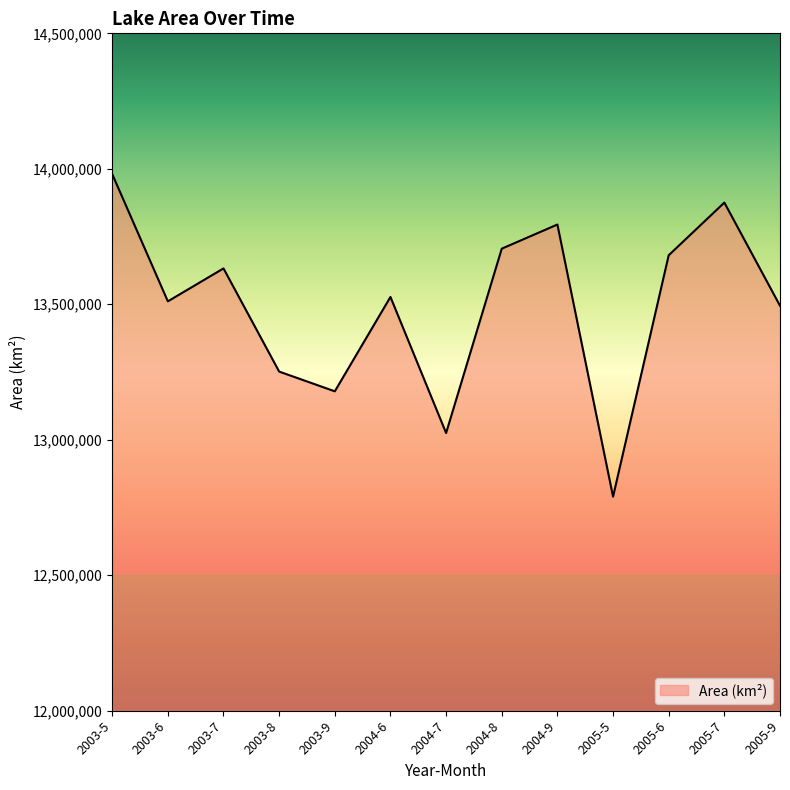

Reading left to right, extract all data points from this chart.

2003-5=13980600	2003-6=13510800	2003-7=13632300	2003-8=13251600	2003-9=13178700	2004-6=13527000	2004-7=13024800	2004-8=13705200	2004-9=13794300	2005-5=12789900	2005-6=13680900	2005-7=13875300	2005-9=13494600